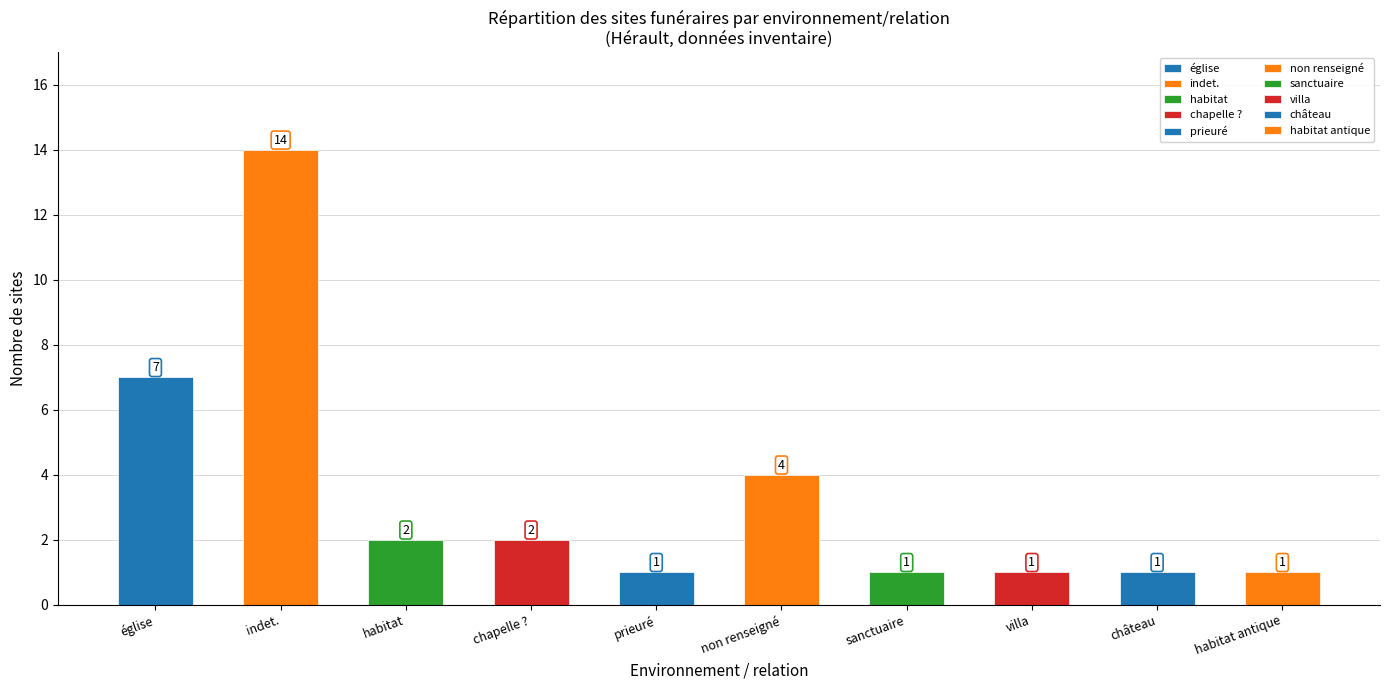

What is the change in value from chapelle ? to habitat antique et médiéval?

-1